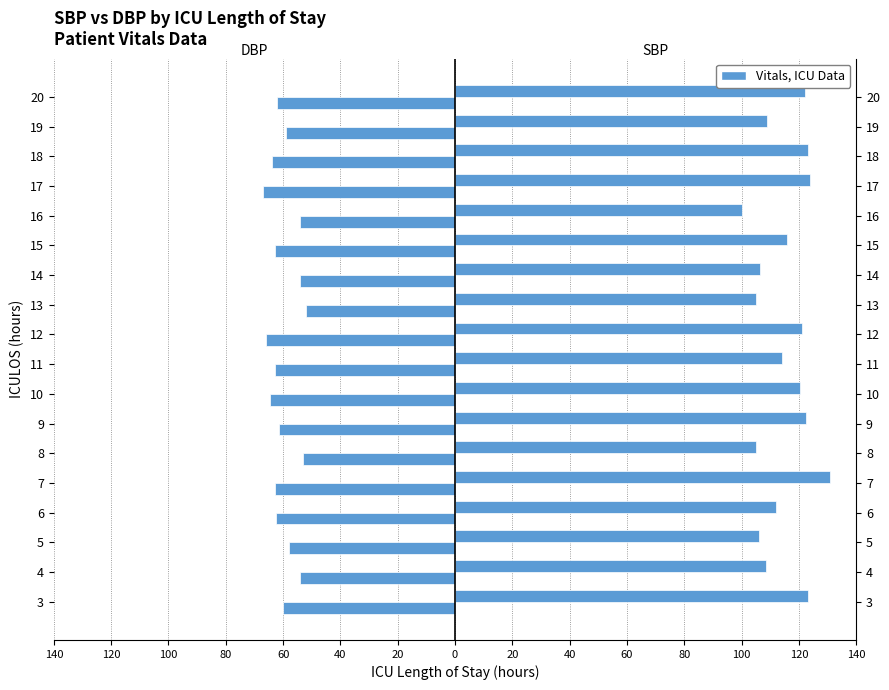

At how many categories does at least one series exceed 68?

18